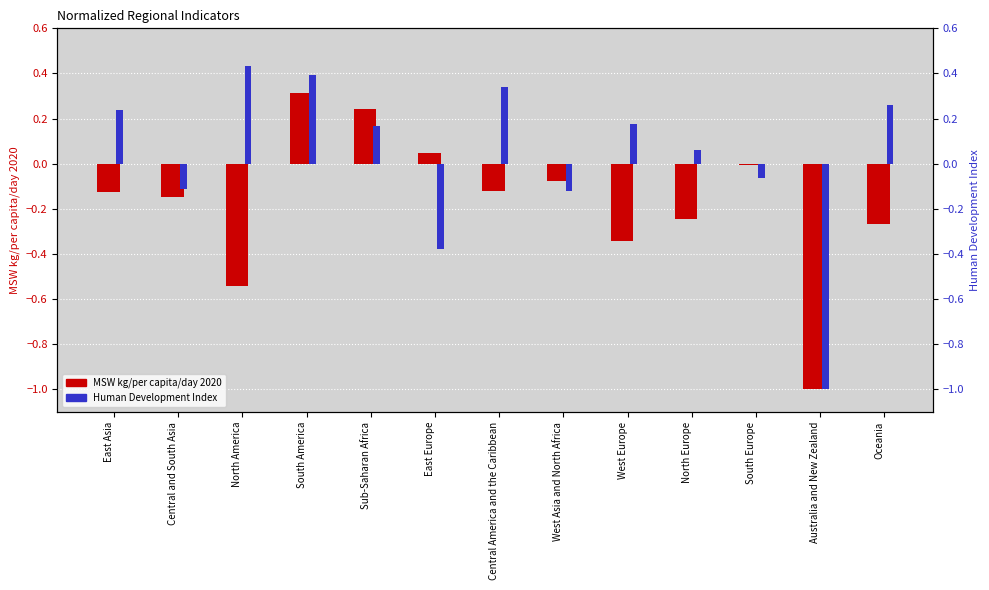

Which series has the largest range (max minus min)?

Human Development Index